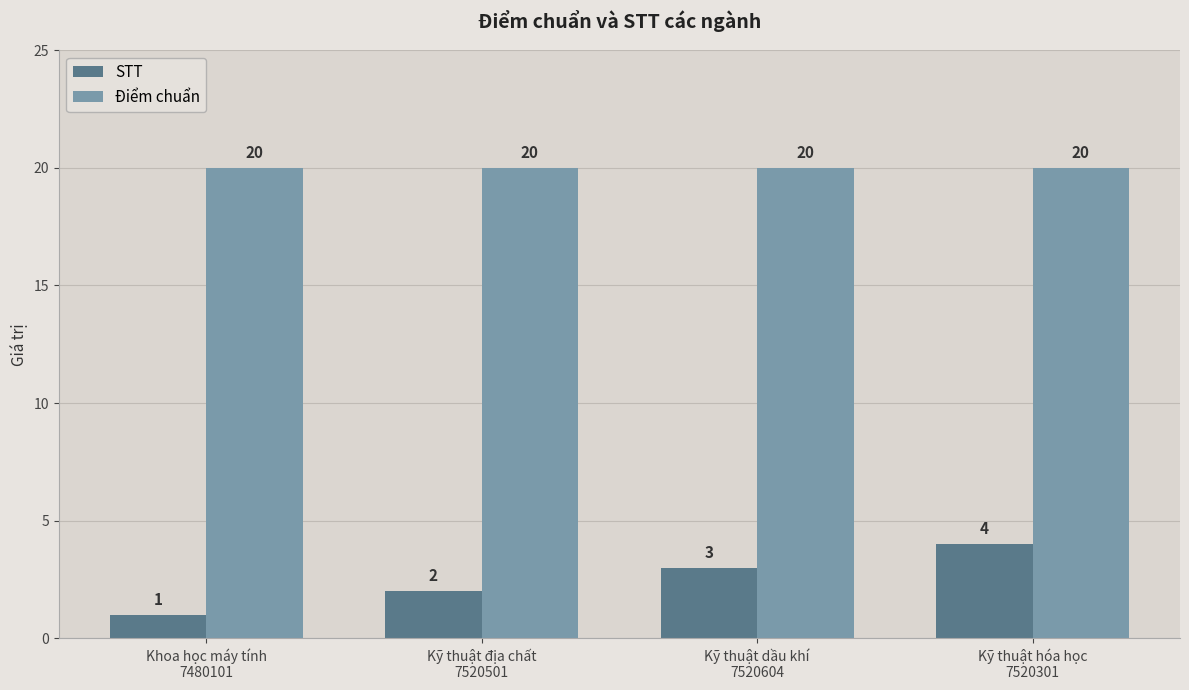

How many groups of bars are there?

4